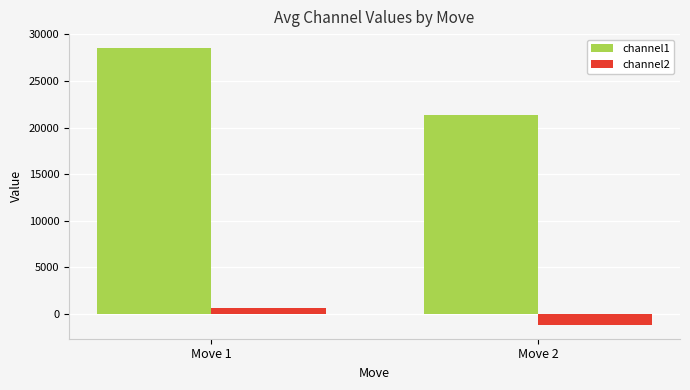

At which label does channel1 reach its peak?

Move 1